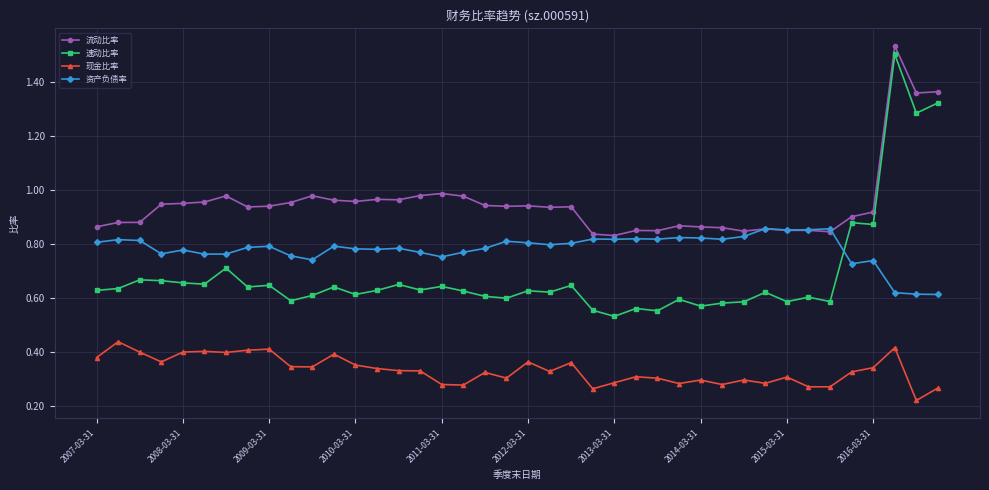

True or false: 流动比率 and 现金比率 cross at least once.

False